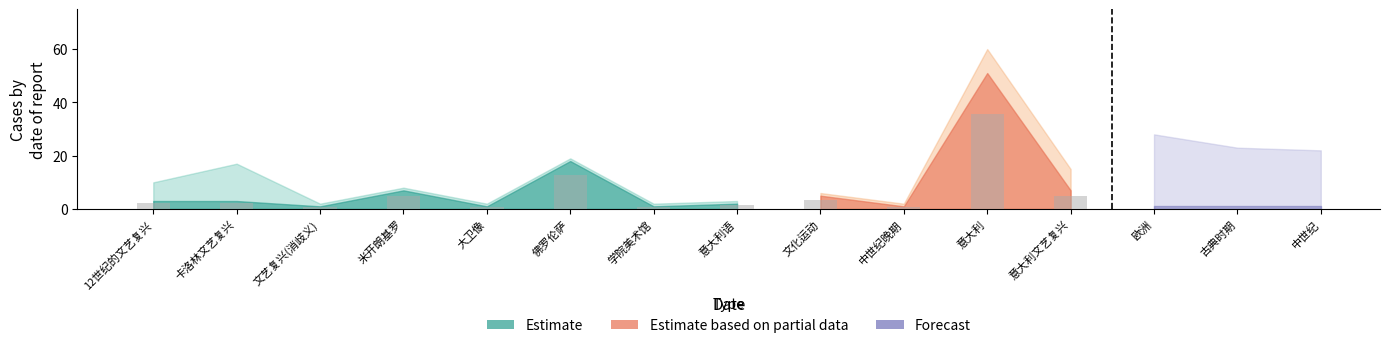

What are all the series names shown in the legend?

Estimate, Estimate based on partial data, Forecast